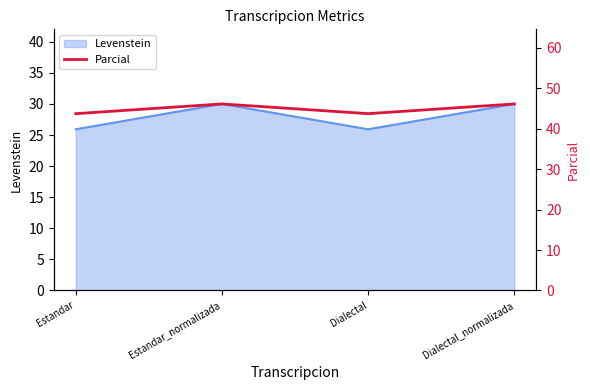

What is the difference between the maximum and second lowest values?

2.4